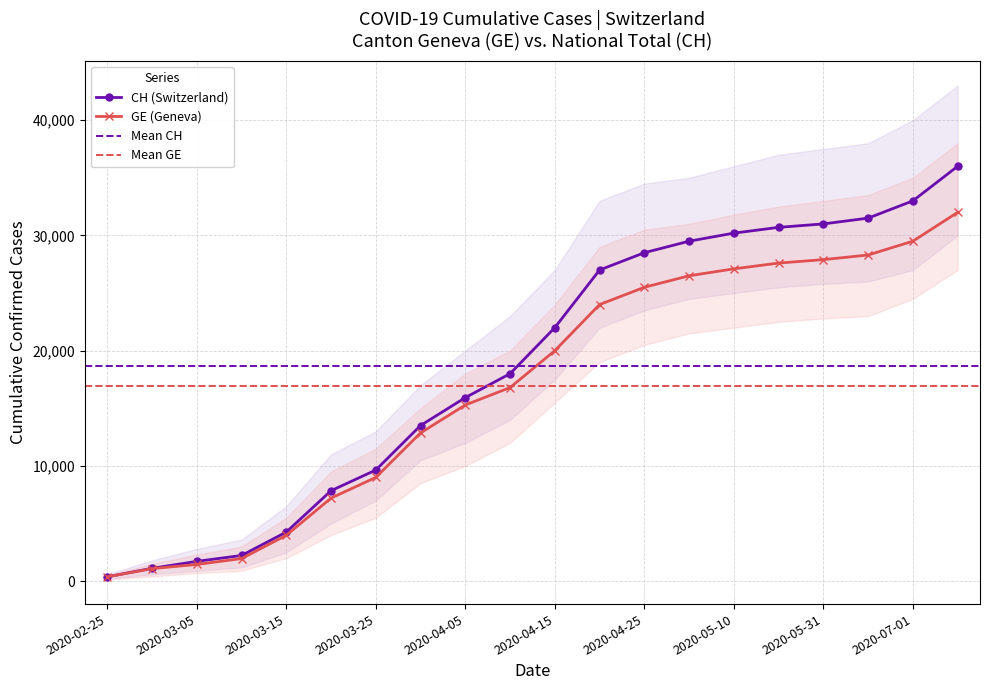

At which label is GE closest to 16187?

2020-04-10